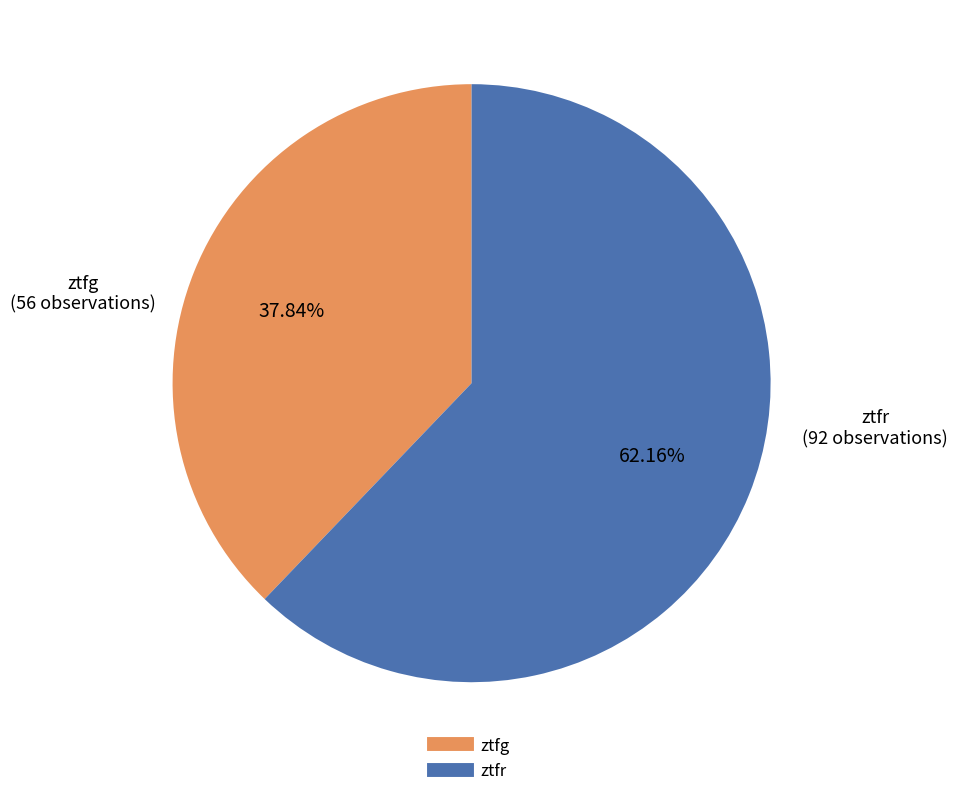

Which slice is the smallest?

ztfg